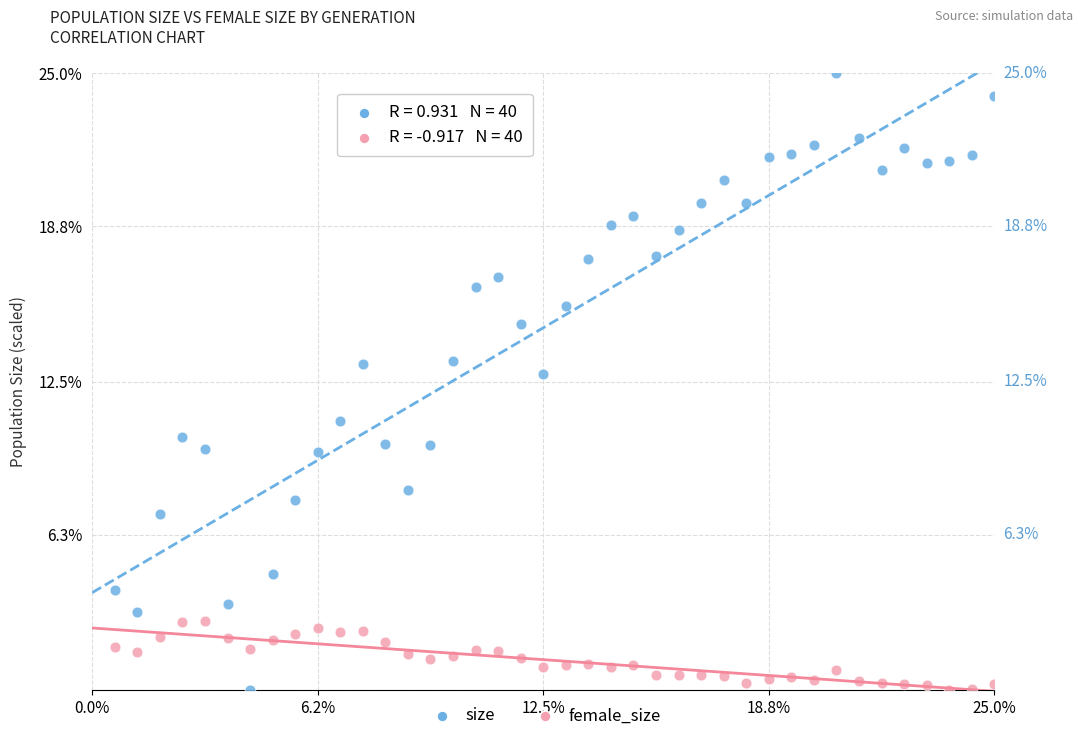

Which series has the largest Y range (max minus min)?

size